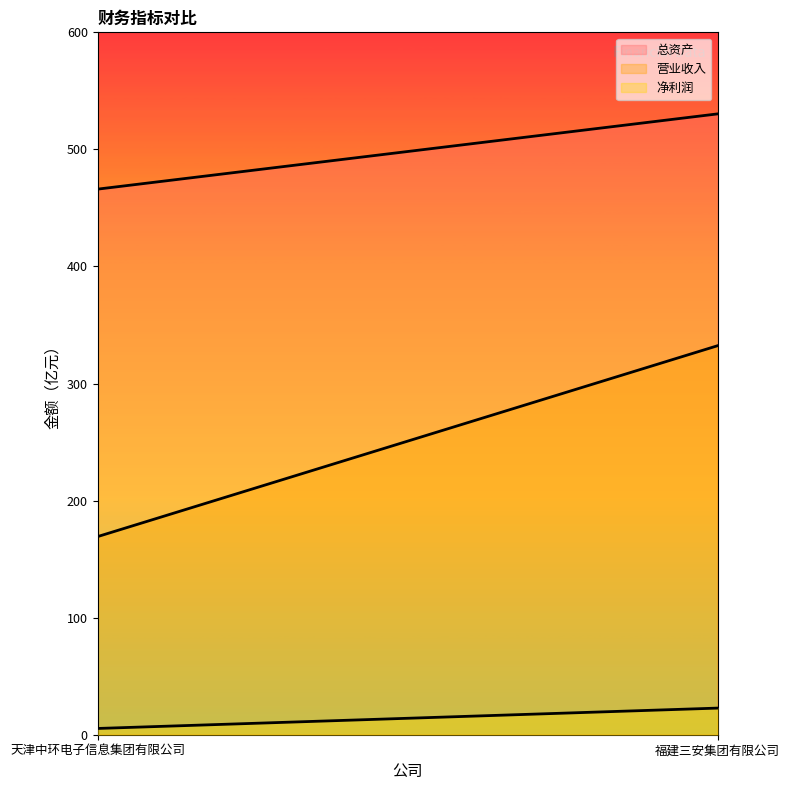

How many distinct data groups are displayed?

3